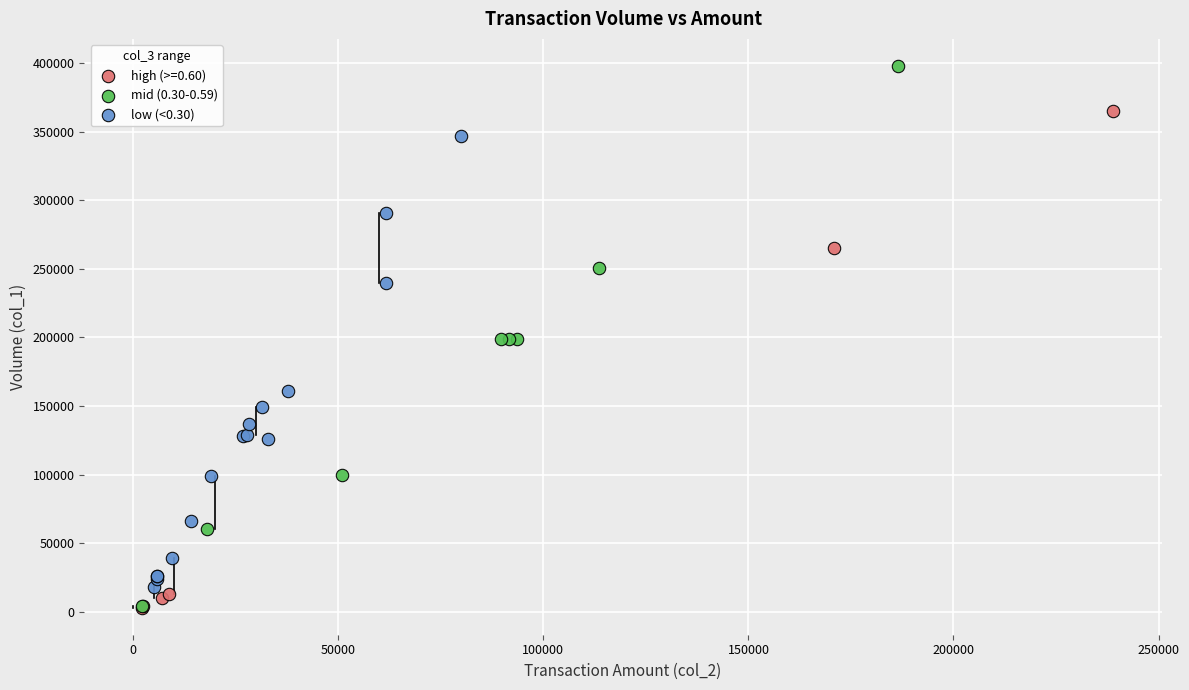

Which series has the largest Y range (max minus min)?

mid (0.30-0.59)